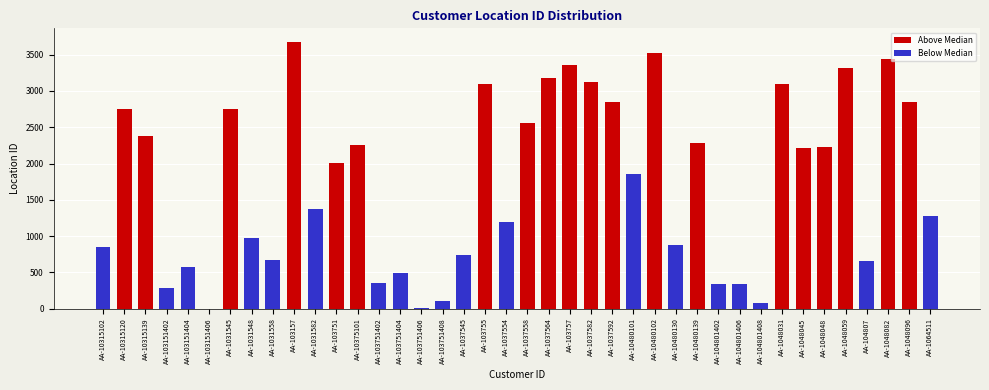

Which category has the highest value across all series?

AA-103157